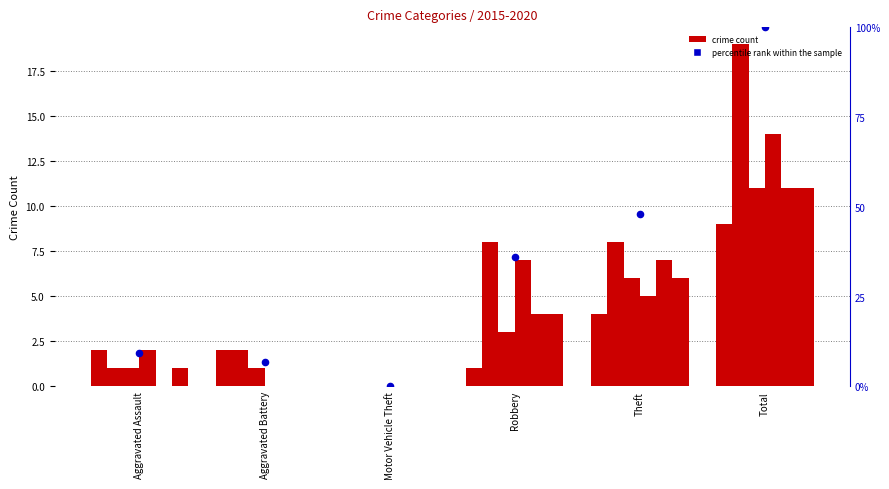

What is the change in value from Aggravated Assault to Motor Vehicle Theft?

-9.3